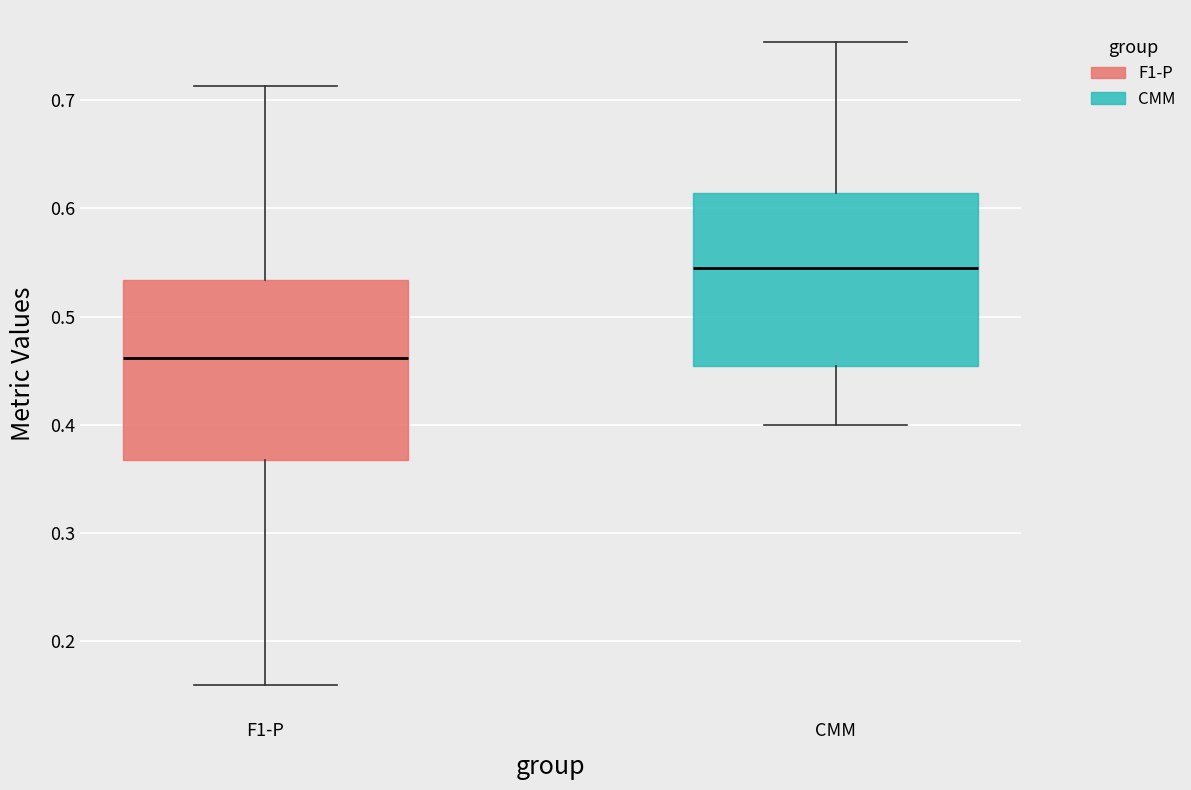

Reading left to right, read every box against the y-axis: the position of its median line, the range the box covers, and the ends of its whiskers. The values are not printed on the chart, so give them approximately, as read against the axis.

F1-P: median 0.46, box 0.37 to 0.53, whiskers 0.16 to 0.71
CMM: median 0.54, box 0.45 to 0.61, whiskers 0.40 to 0.75